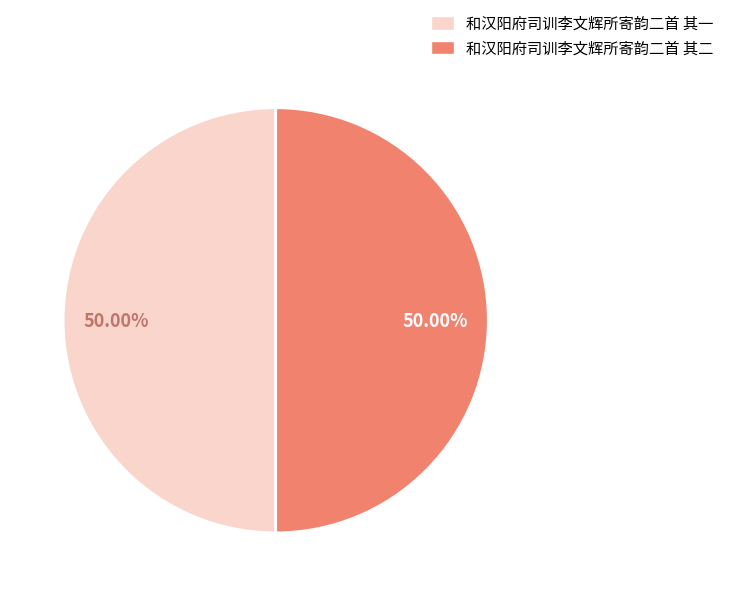

What is the ratio of the value at 和汉阳府司训李文辉所寄韵二首 其二 to the value at 和汉阳府司训李文辉所寄韵二首 其一?

1.0